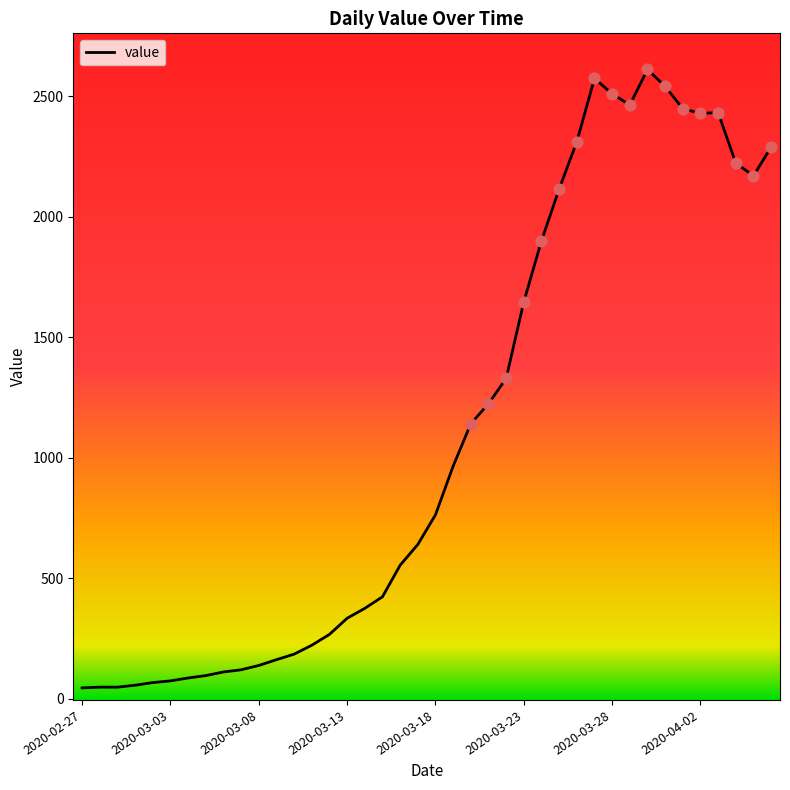

What is the greatest value displayed?

2612